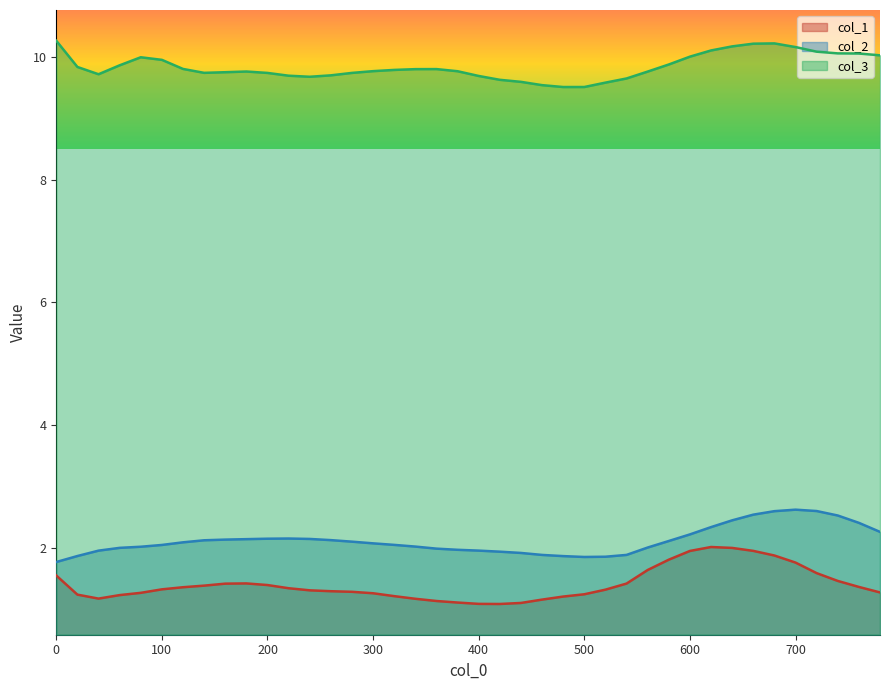

What is the average value of the col_3 series?

9.8